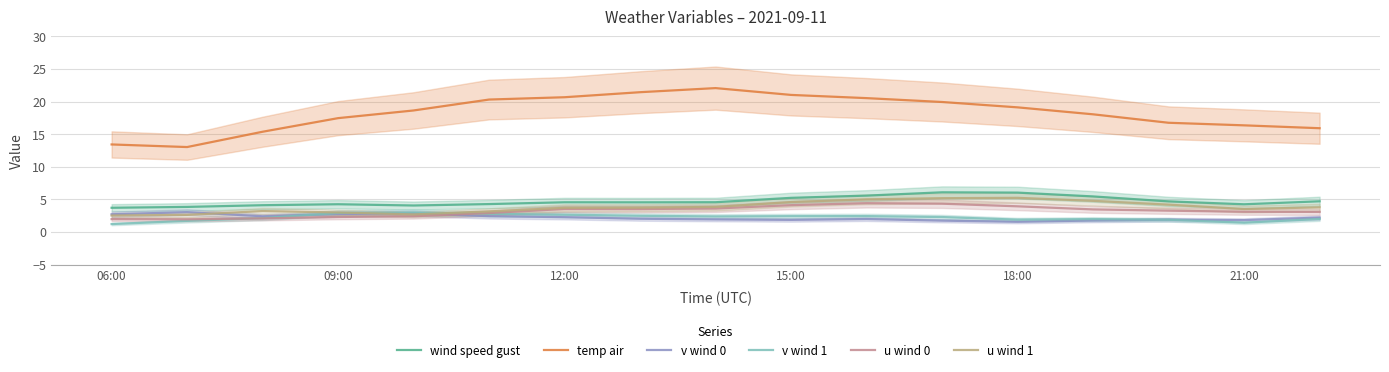

Is this an area chart (filled region under the line)?

No